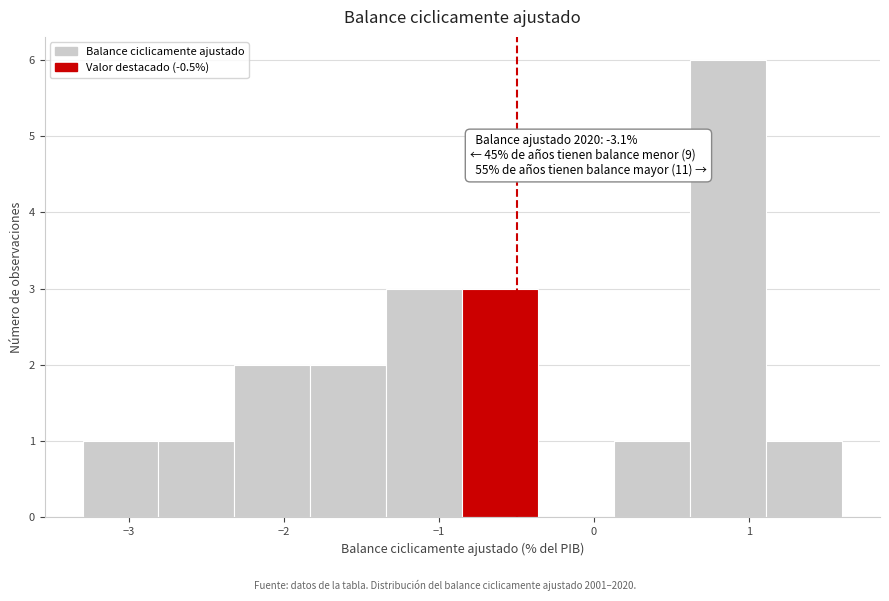

Which range on the x-axis has the tallest bar?

0.62 to 1.11